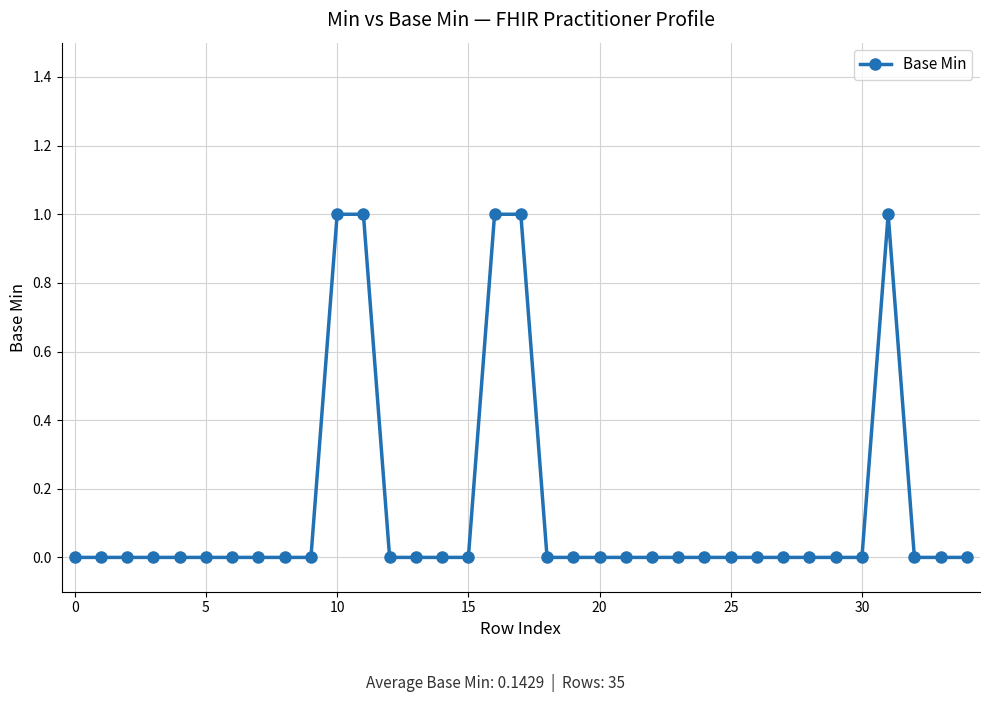

Reading left to right, what are all the values shown in this chart?

0	0	0	0	0	0	0	0	0	0	1	1	0	0	0	0	1	1	0	0	0	0	0	0	0	0	0	0	0	0	0	1	0	0	0